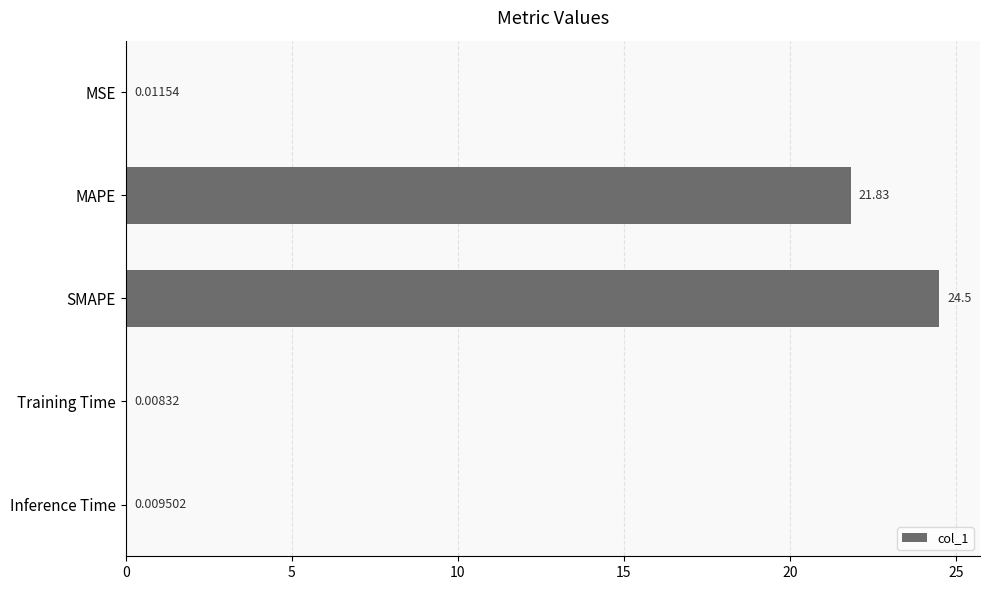

Where is the data nearest to the value 12?

MAPE